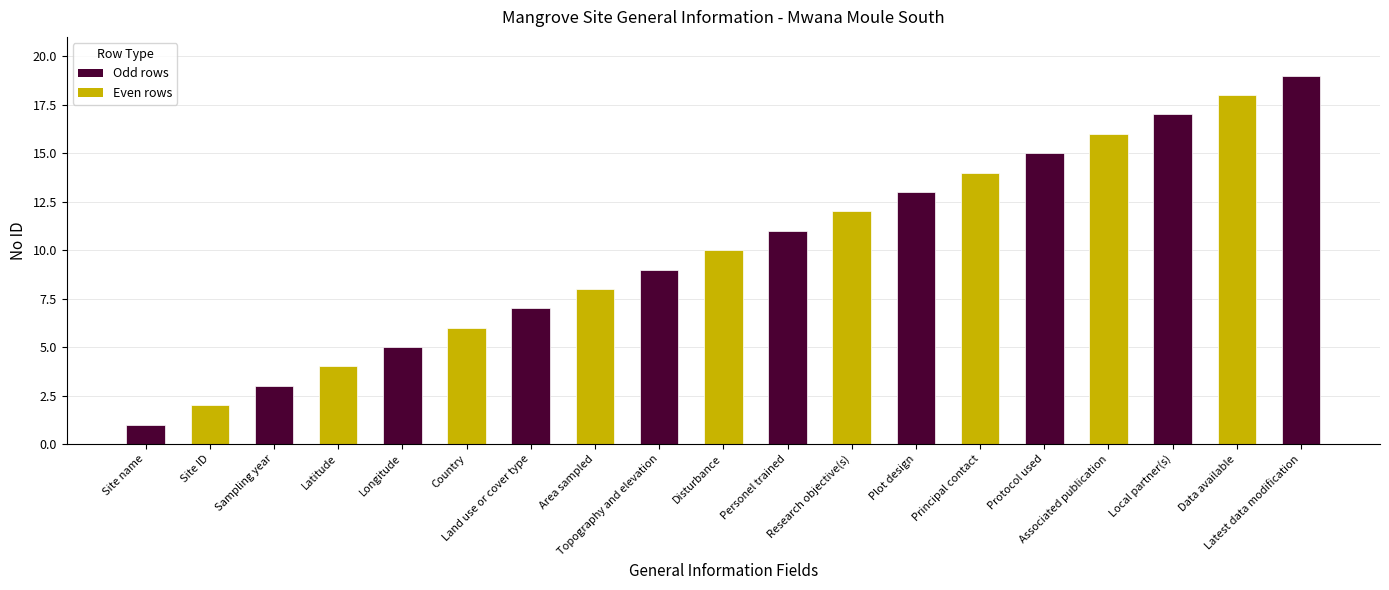

Does the chart contain stacked bars?

No